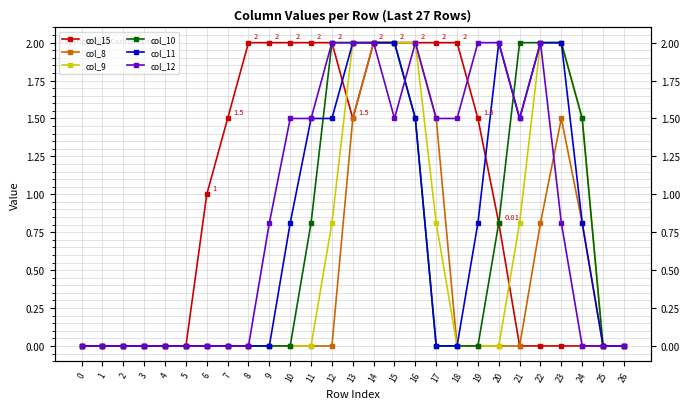

What is the total value across all series at 14?

12.0